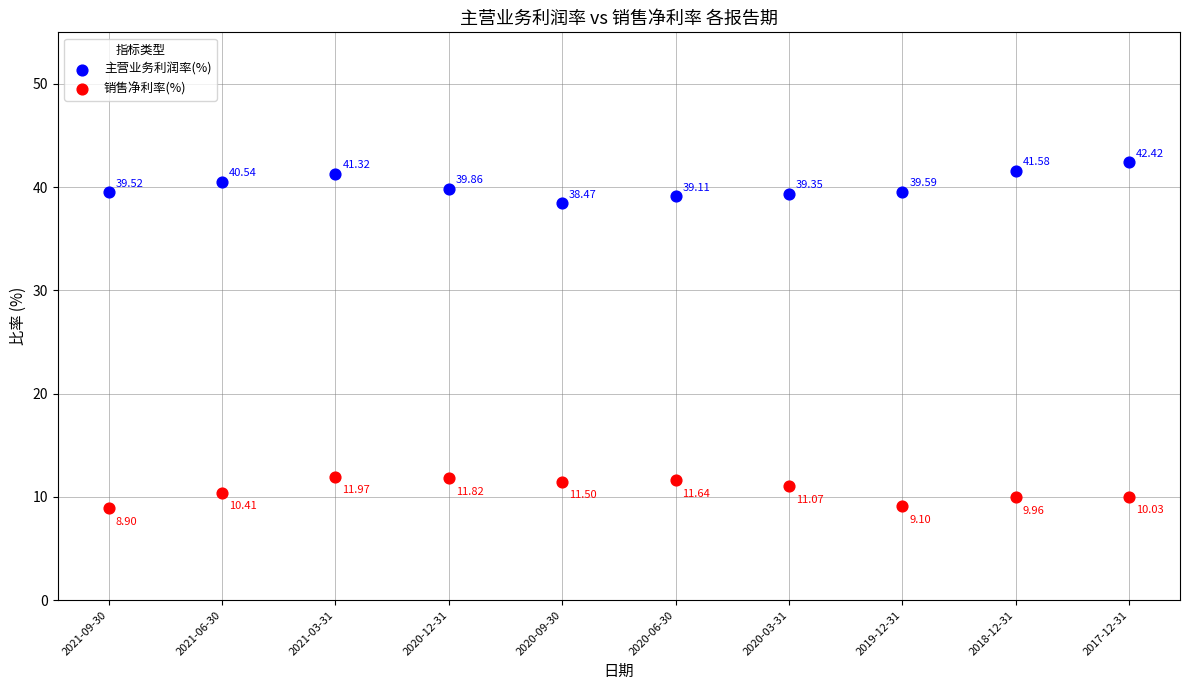

Which series reaches the maximum Y coordinate?

主营业务利润率(%)